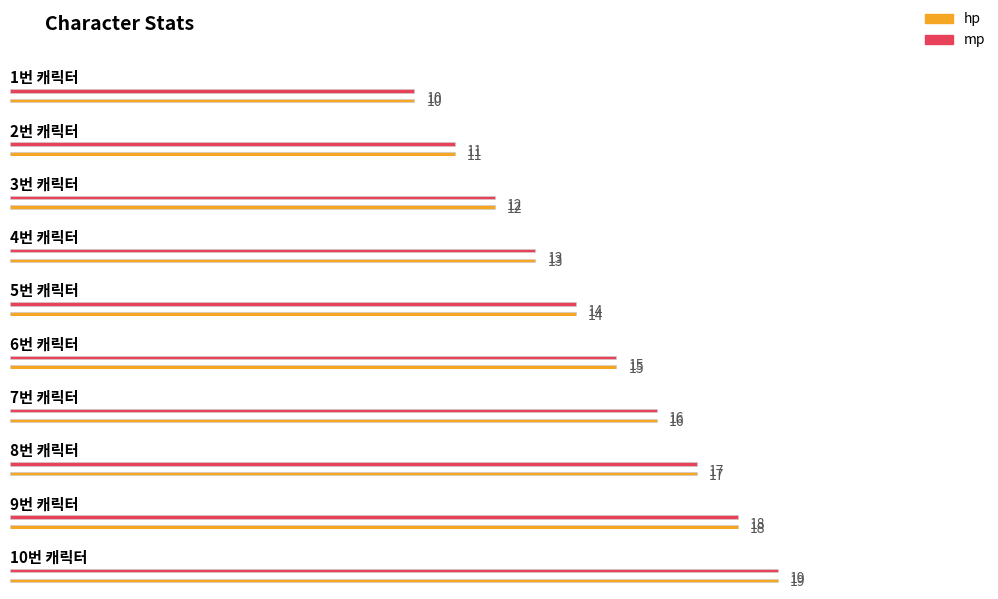

How many data points in hp are less than 15?

5